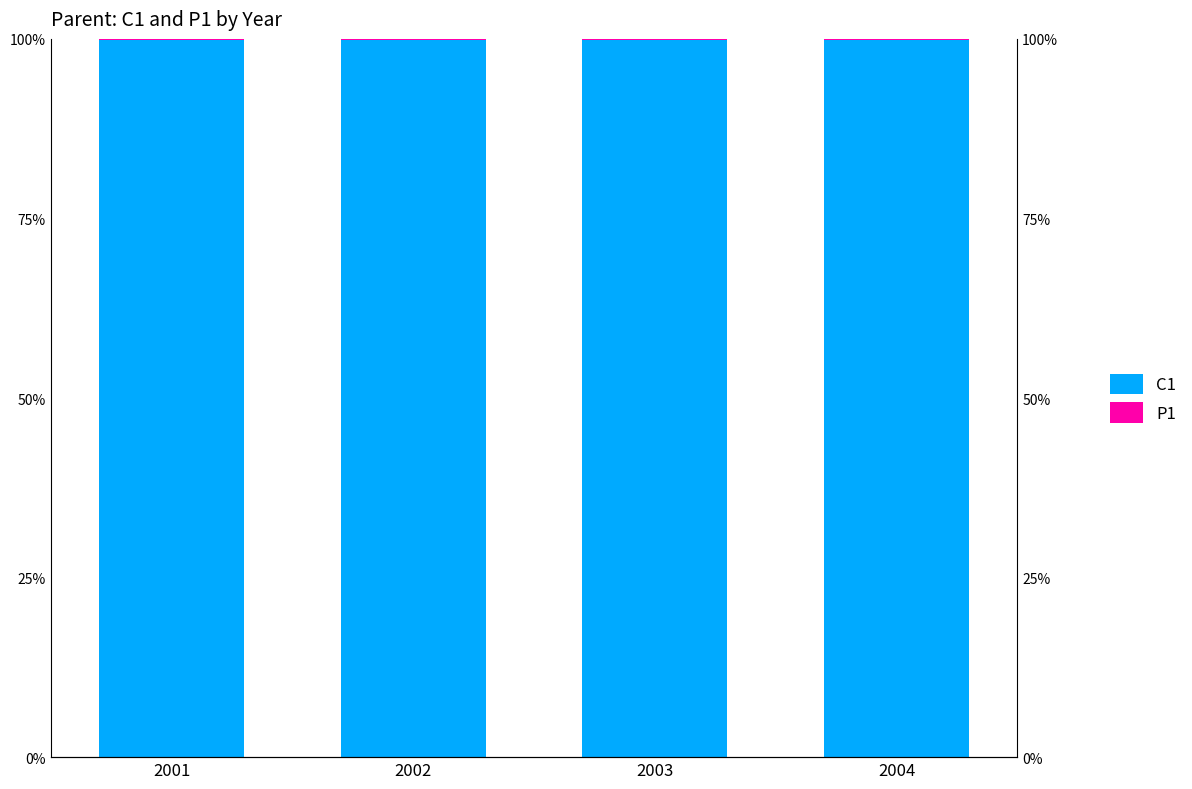

Reading right to left, list all the values displayed in this chart.

C1: 99.9	99.9	99.9	99.9
P1: 0.1	0.1	0.1	0.1